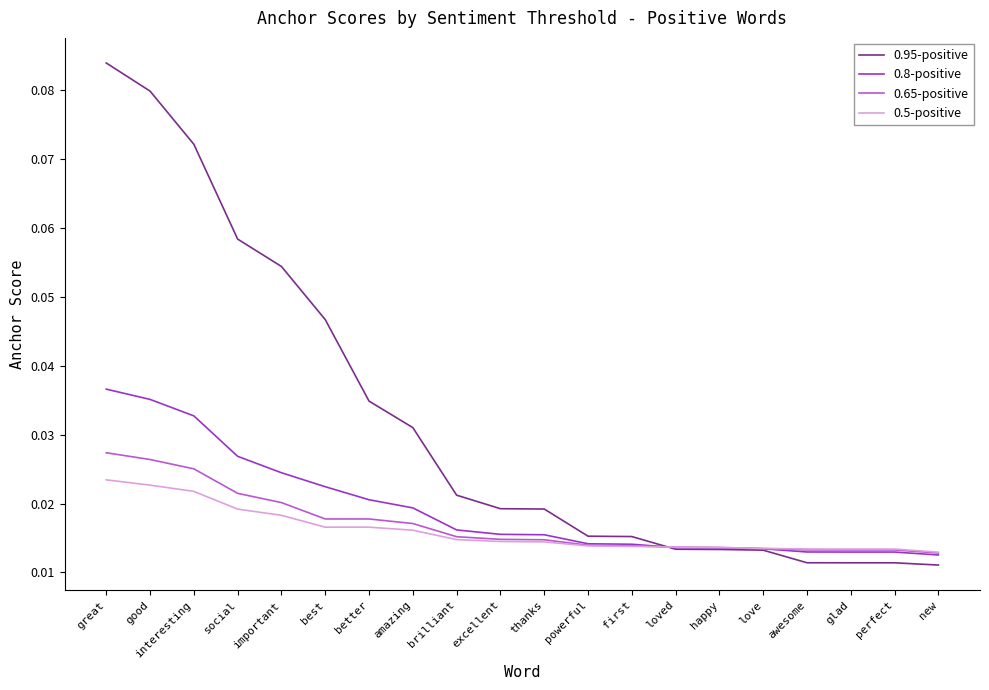

Is it true that 0.95-positive equals 0.1 at best?

False